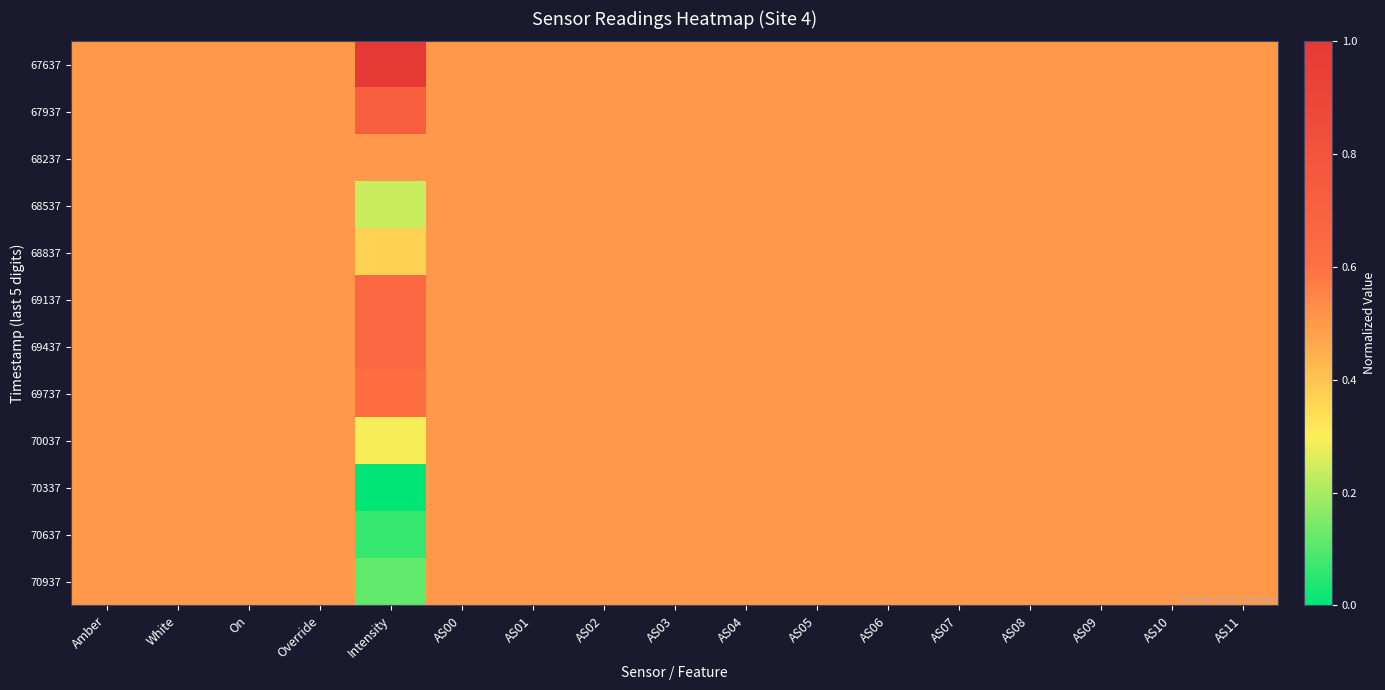

List the series in order of their peak value, lowest first.

68537, 68837, 70037, 70337, 70637, 70937, 68237, 69737, 69137, 69437, 67937, 67637